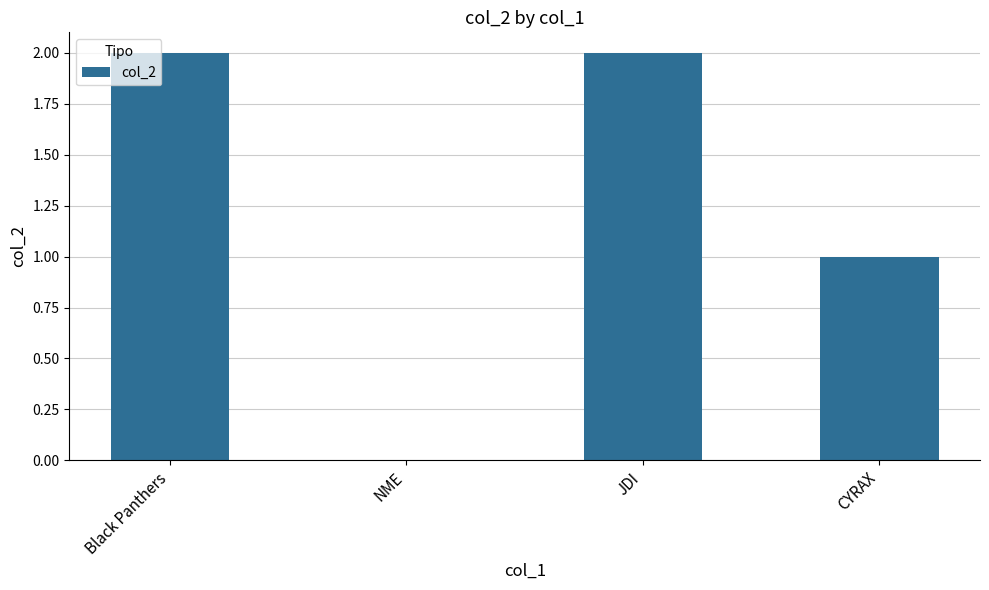

How many values are above zero?

3